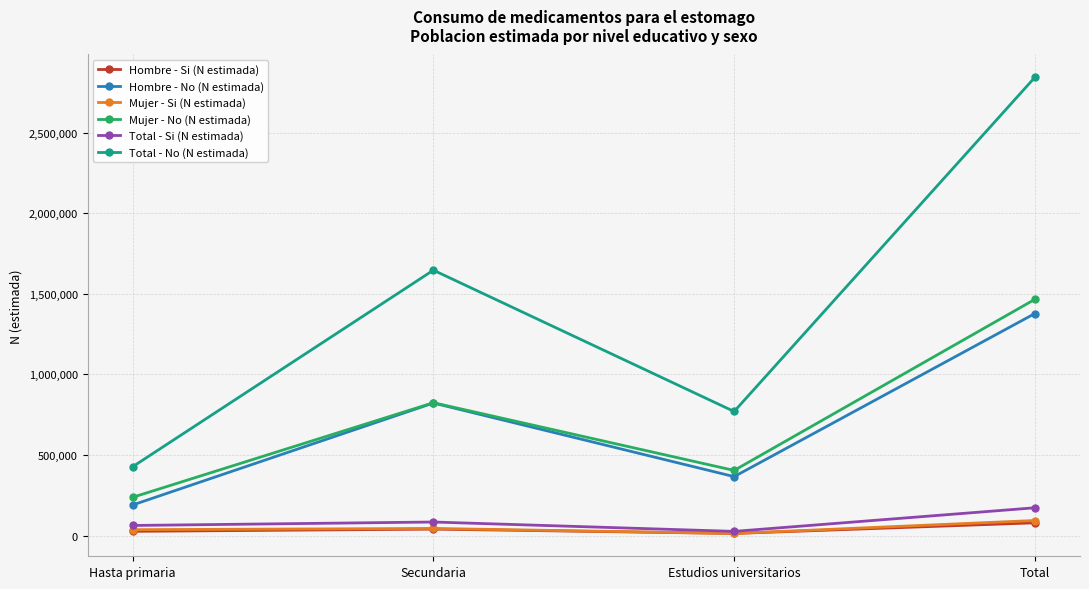

What is the label of the 1st point from the right?

Total